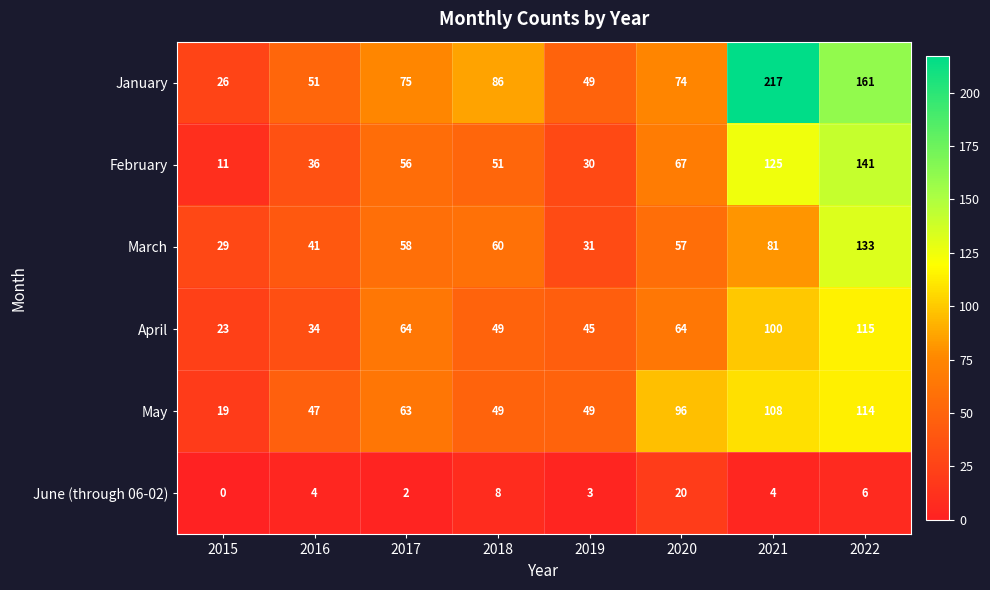

What is the average value of the May series?

68